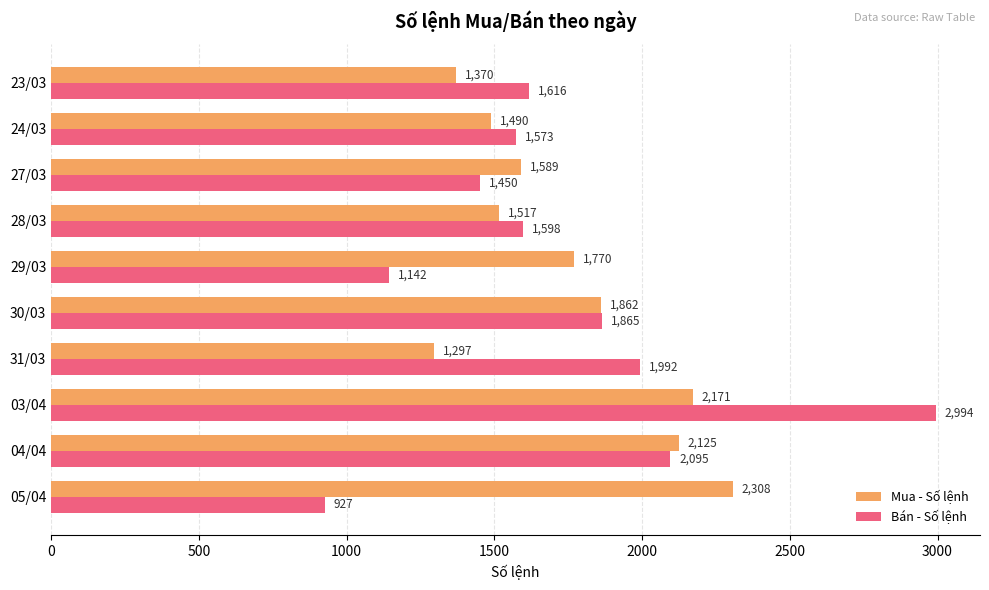

What is the difference between the maximum and minimum values in the Mua - Số lệnh series?

1011